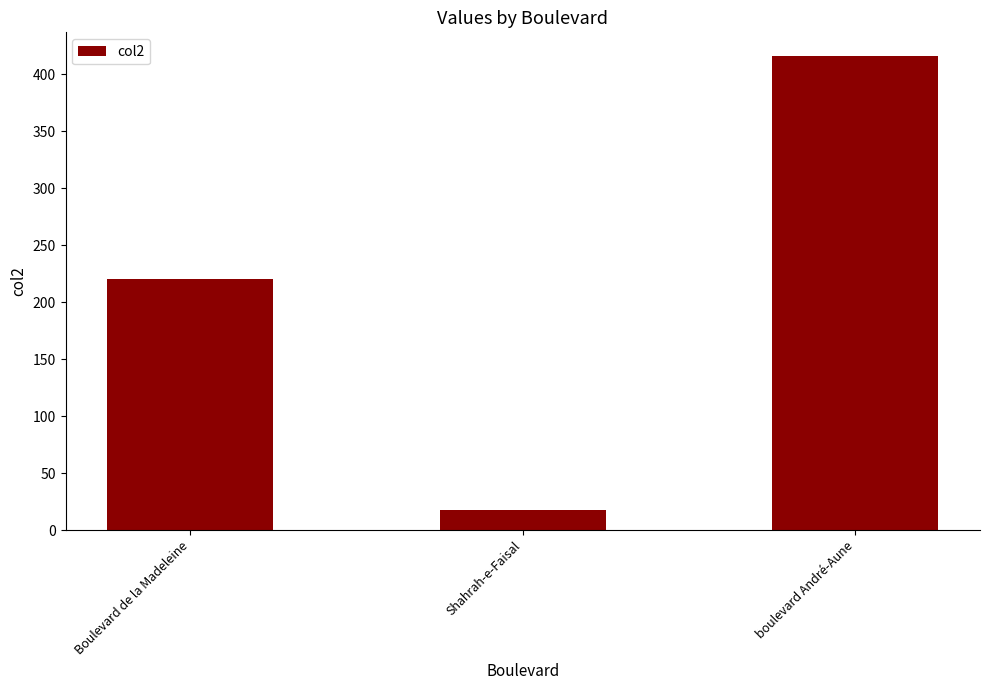

What is the sum of all values?

654